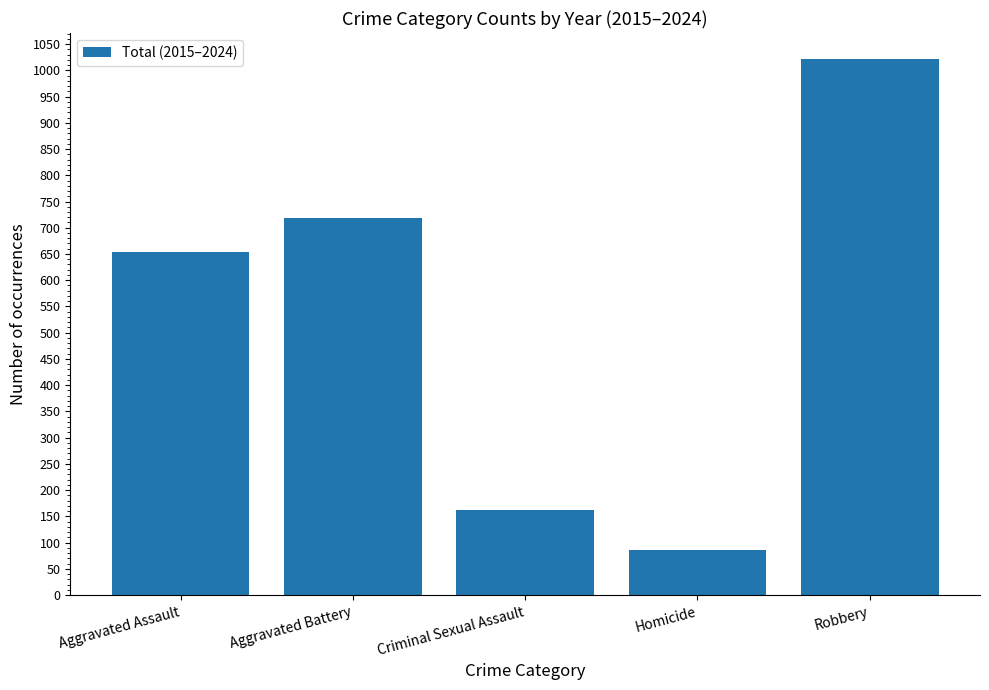

How many distinct data groups are displayed?

1